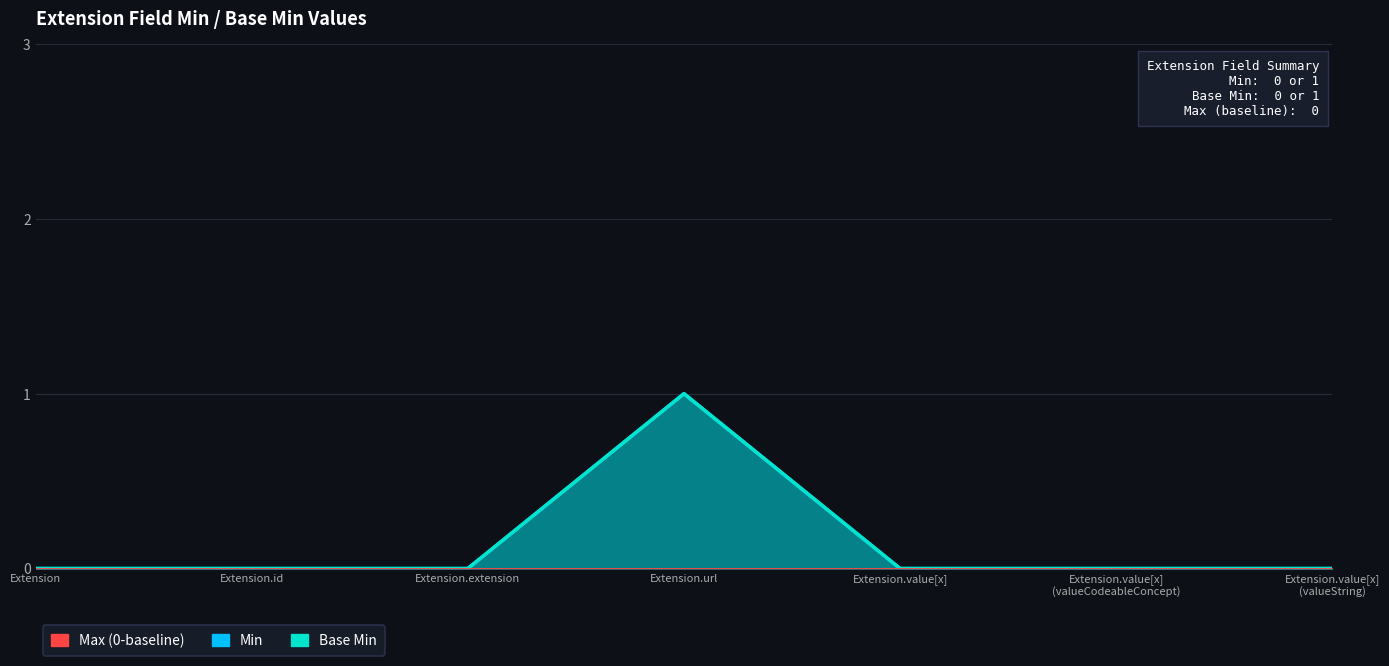

Reading left to right, what are all the values shown in this chart?

Min: 0	0	0	1	0	0	0
Base Min: 0	0	0	1	0	0	0